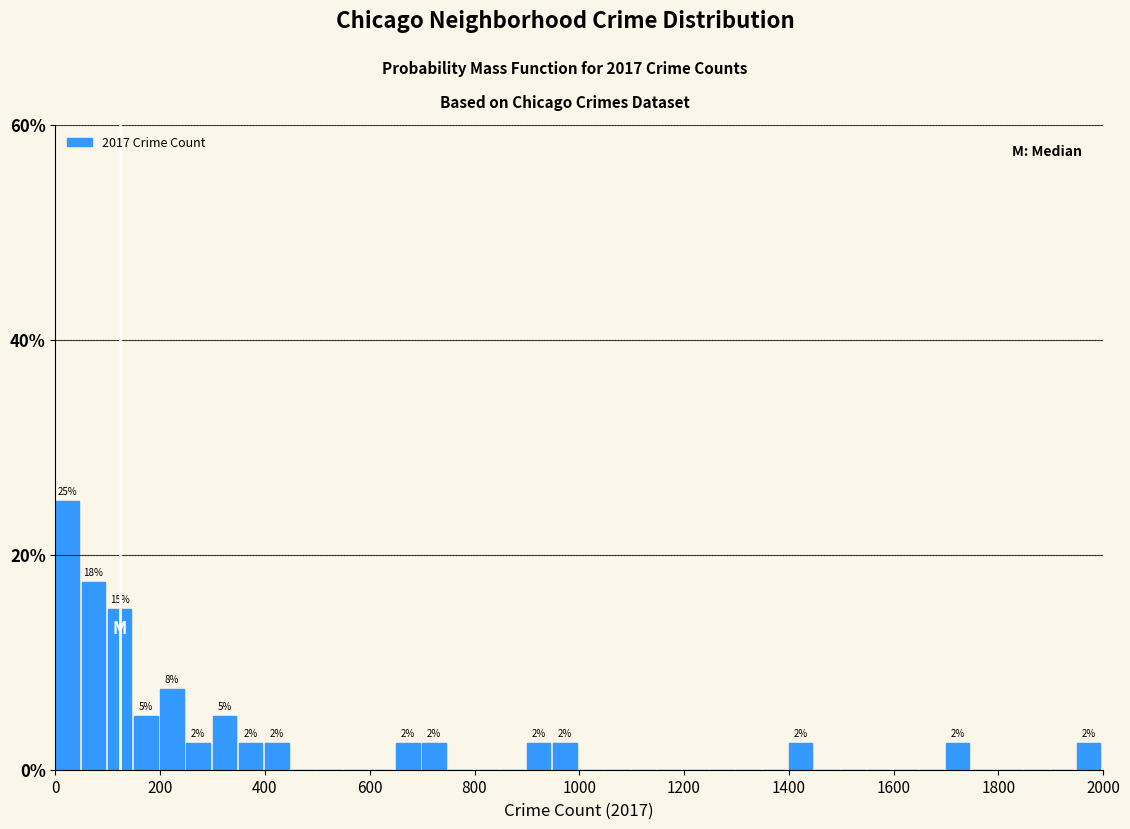

Read against the x-axis, roughly where is the centre of the tallest bar?

20